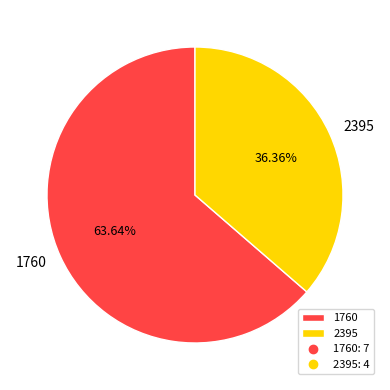

What is the majority slice?

1760